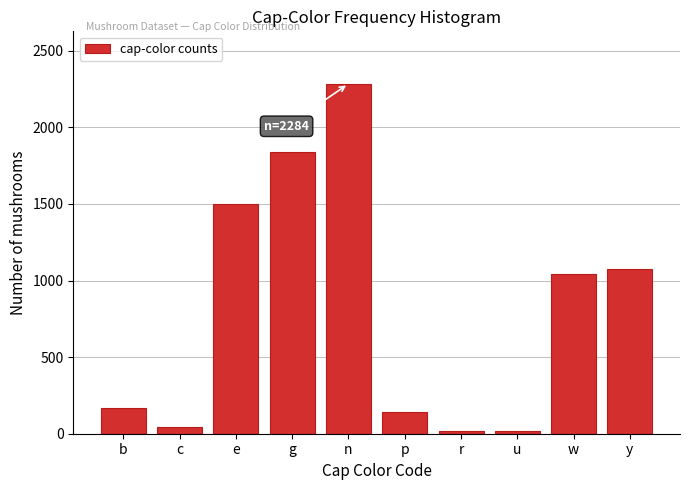

At which category does the chart reach its peak across all series?

n